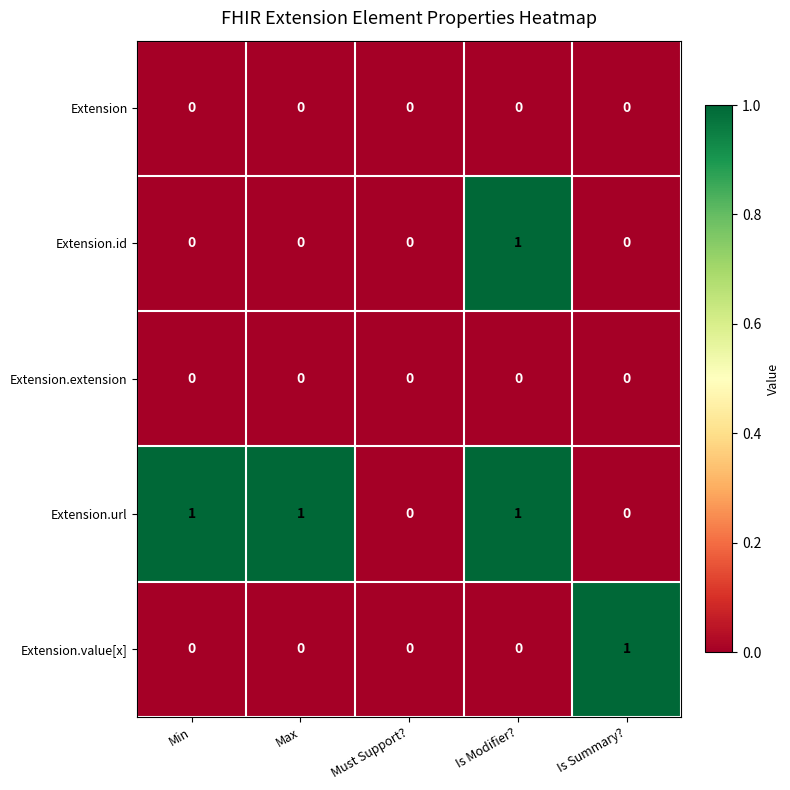

Which series changed the most between Max and Is Modifier??

Extension.id